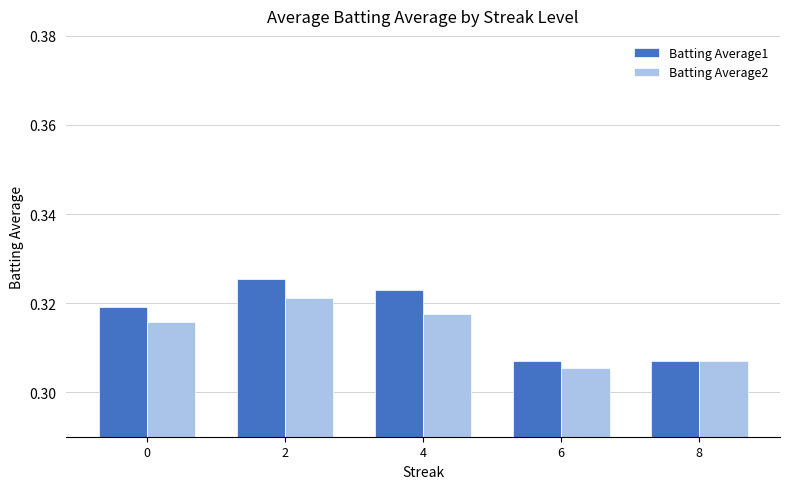

Which series has the widest spread of values?

Batting Average1